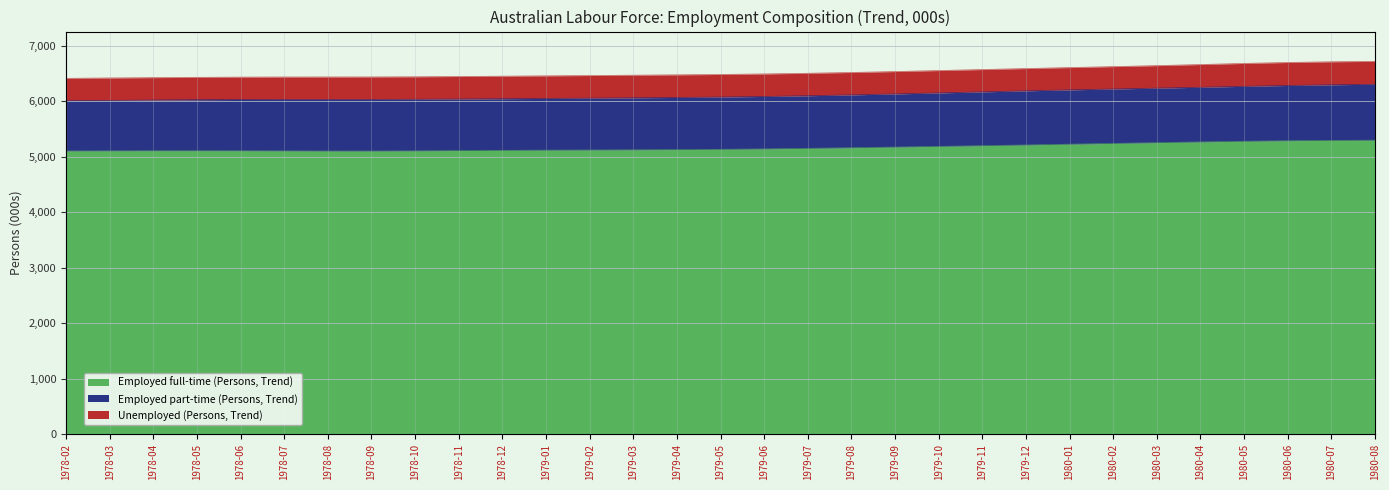

True or false: Employed full-time (Persons, Trend) has a value of 5101.8 at 1978-09.

True